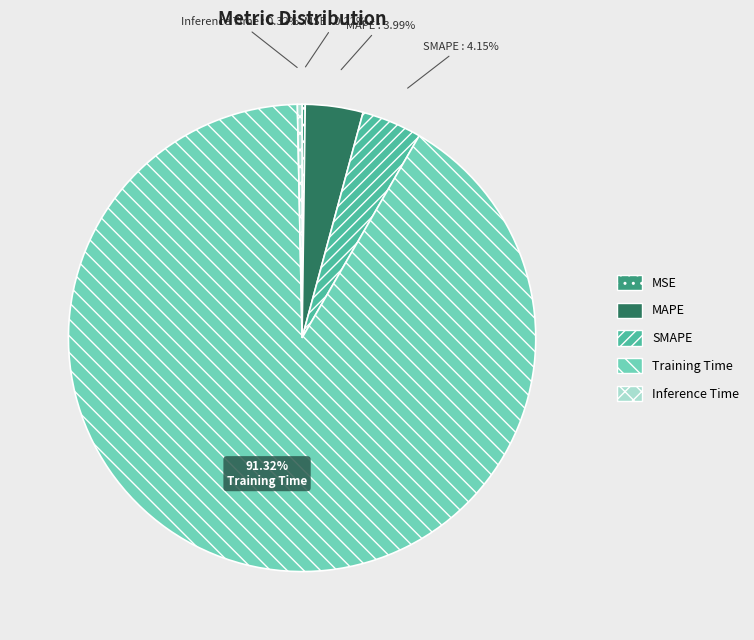

True or false: Inference Time accounts for 12% of the total.

False